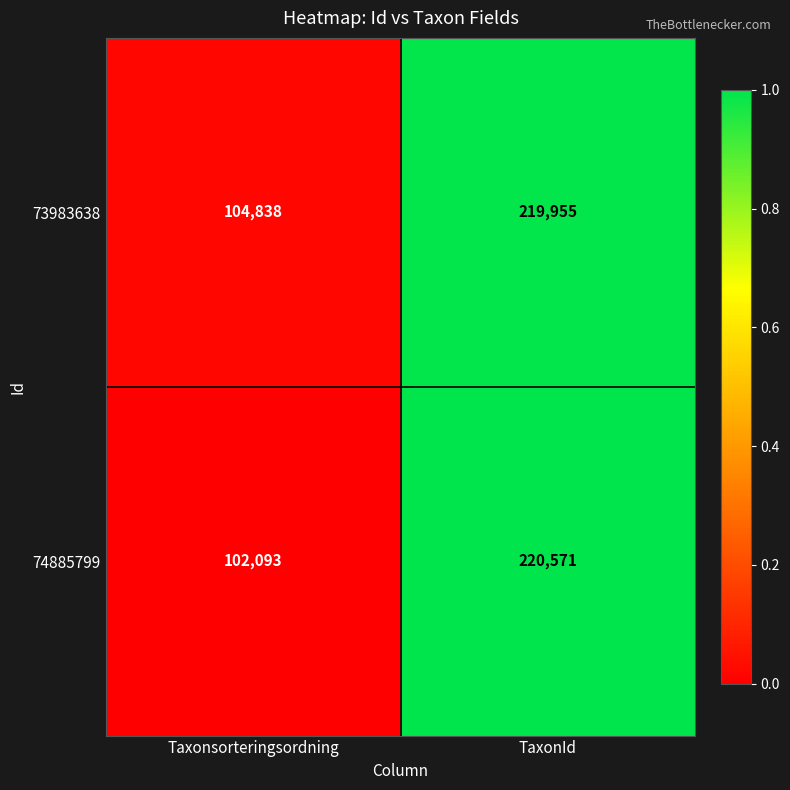

Rank the series at TaxonId from lowest to highest value.

73983638, 74885799